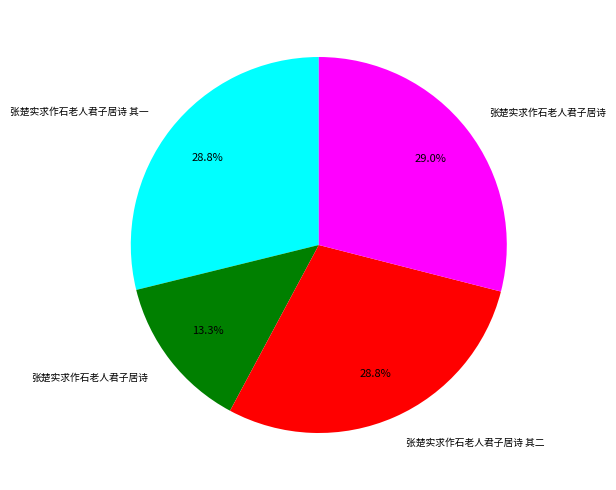

To the nearest percent, what is the average slice percentage?

25%